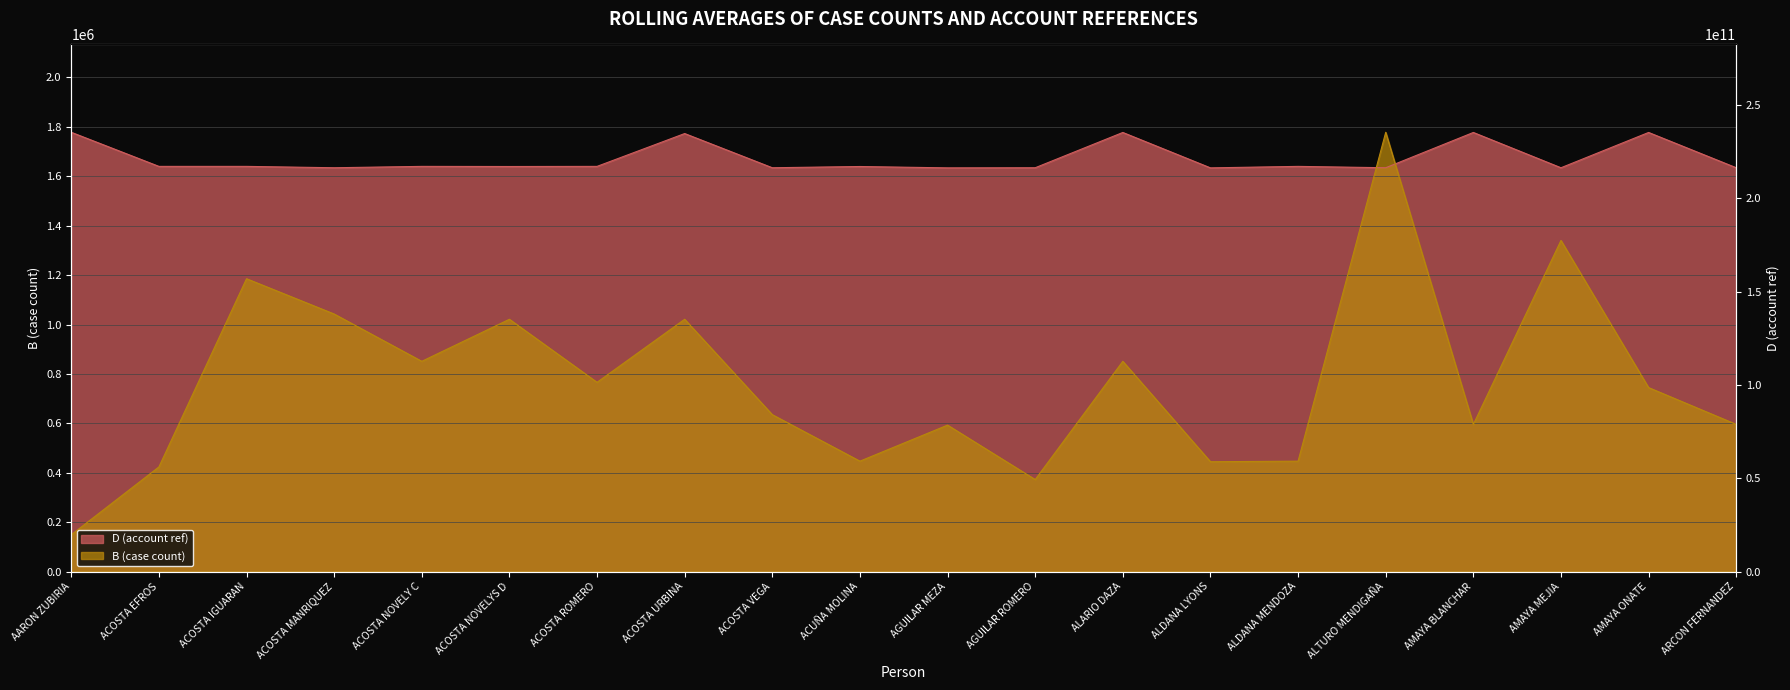

The D (account ref) series shows 2935918.8 at AMAYA BLANCHAR. True or false?

False